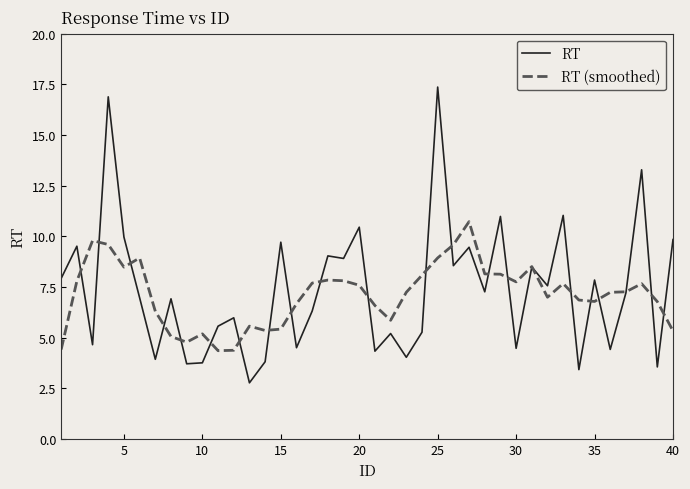

What is the maximum value shown in the chart?

17.4